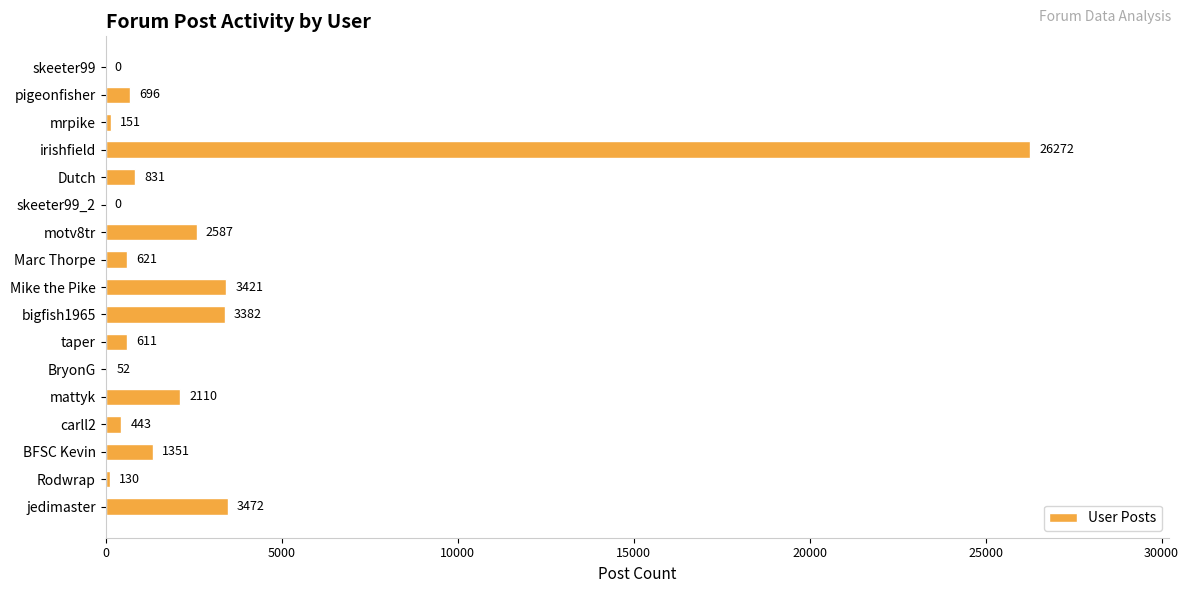

Reading top to bottom, what are all the values shown in this chart?

skeeter99=0	pigeonfisher=696	mrpike=151	irishfield=26272	Dutch=831	skeeter99_2=0	motv8tr=2587	Marc Thorpe=621	Mike the Pike=3421	bigfish1965=3382	taper=611	BryonG=52	mattyk=2110	carll2=443	BFSC Kevin=1351	Rodwrap=130	jedimaster=3472